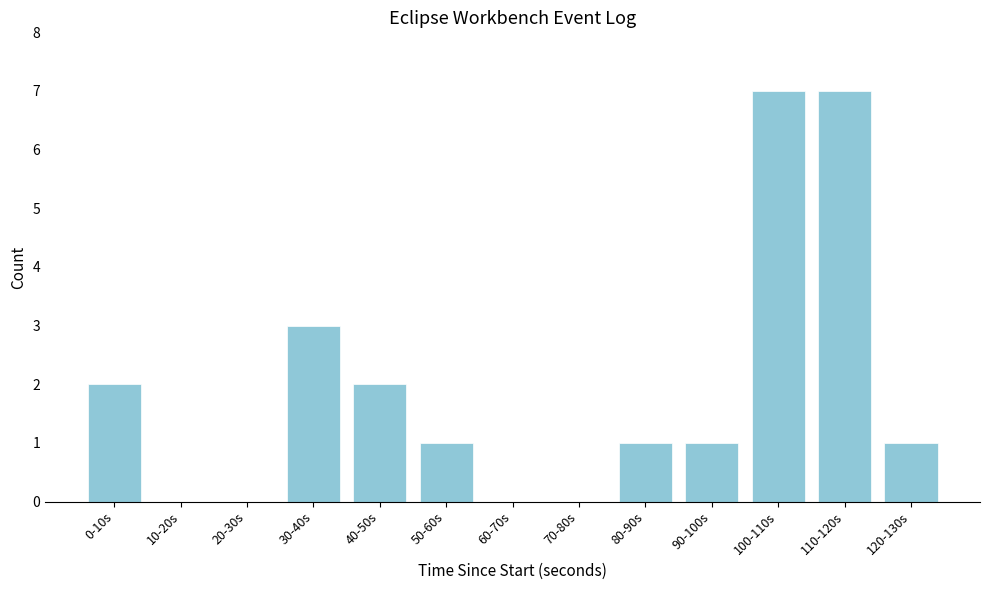

Reading left to right, extract all data points from this chart.

0-10s=2	10-20s=0	20-30s=0	30-40s=3	40-50s=2	50-60s=1	60-70s=0	70-80s=0	80-90s=1	90-100s=1	100-110s=7	110-120s=7	120-130s=1